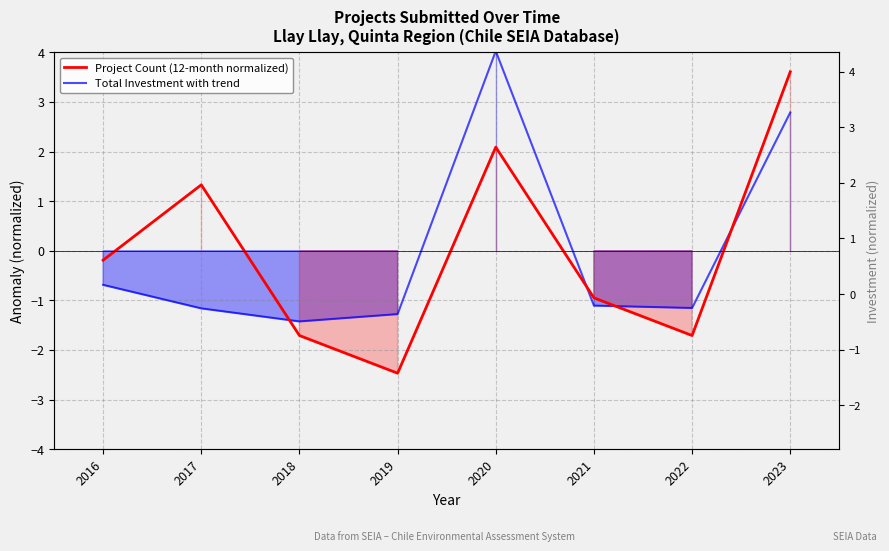

What is the spread (max minus min) of values at 2019?

1.2